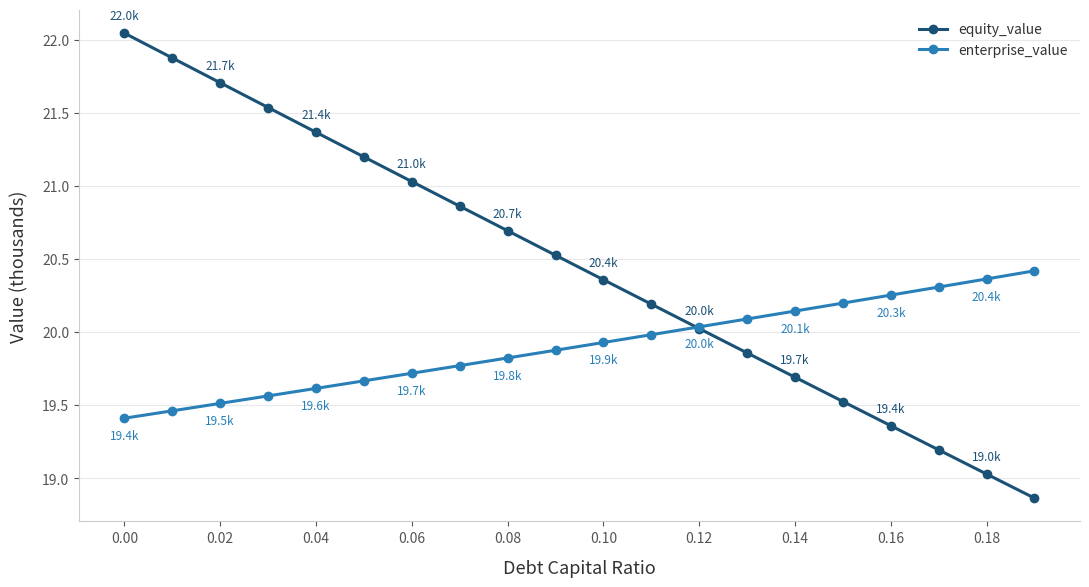

Which series has the largest total across all categories?

equity_value